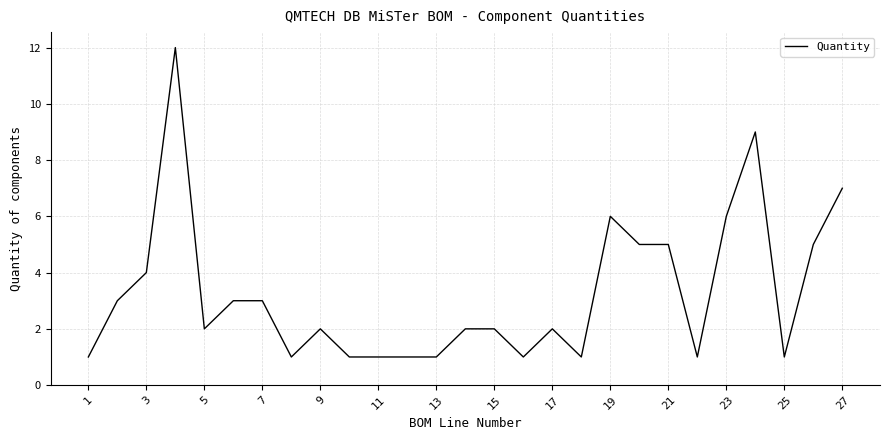

What is the maximum value shown in the chart?

12